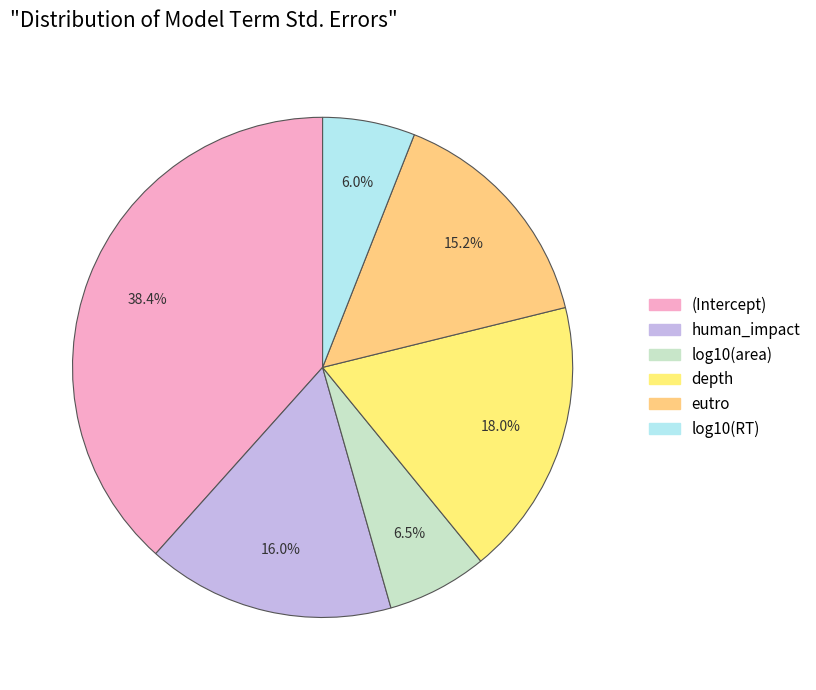

Which has a higher value, eutro or (Intercept)?

(Intercept)